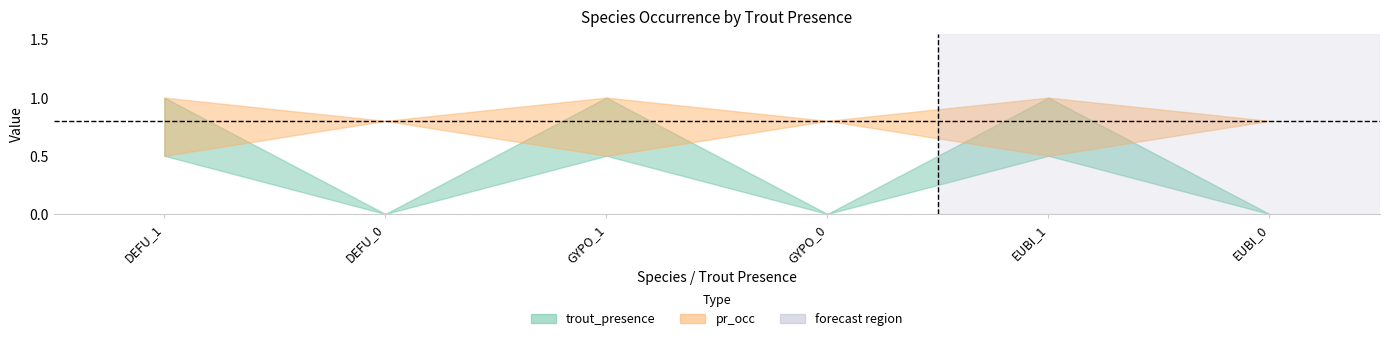

Does the chart display data point markers on the line(s)?

No